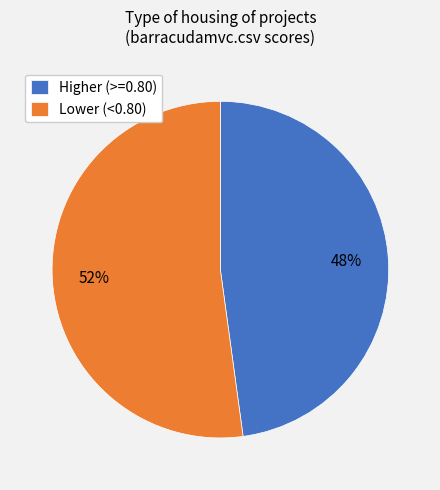

Which slice is the largest?

Lower (<0.80)